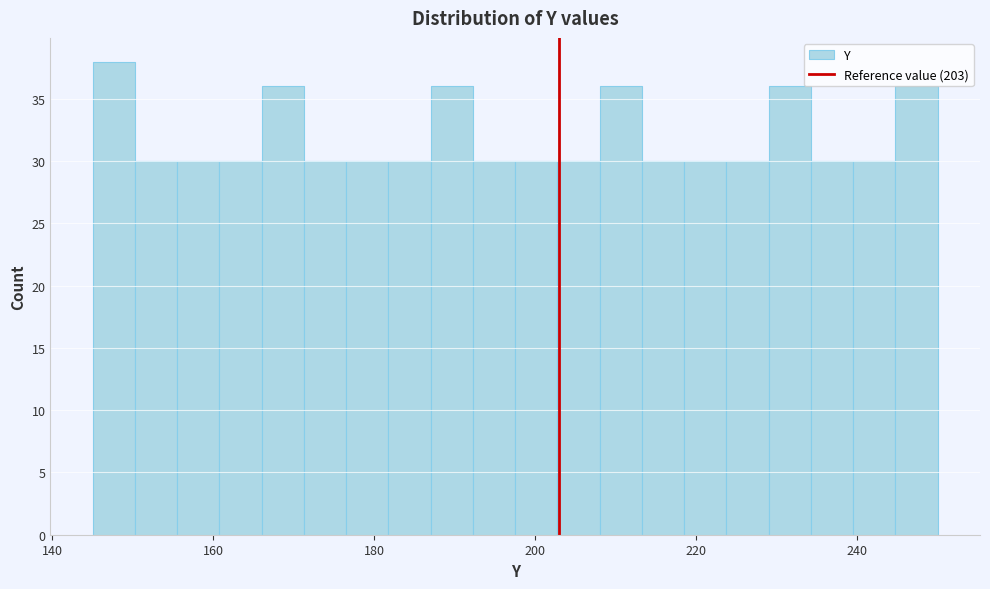

Read against the x-axis, roughly where is the centre of the tallest bar?

148